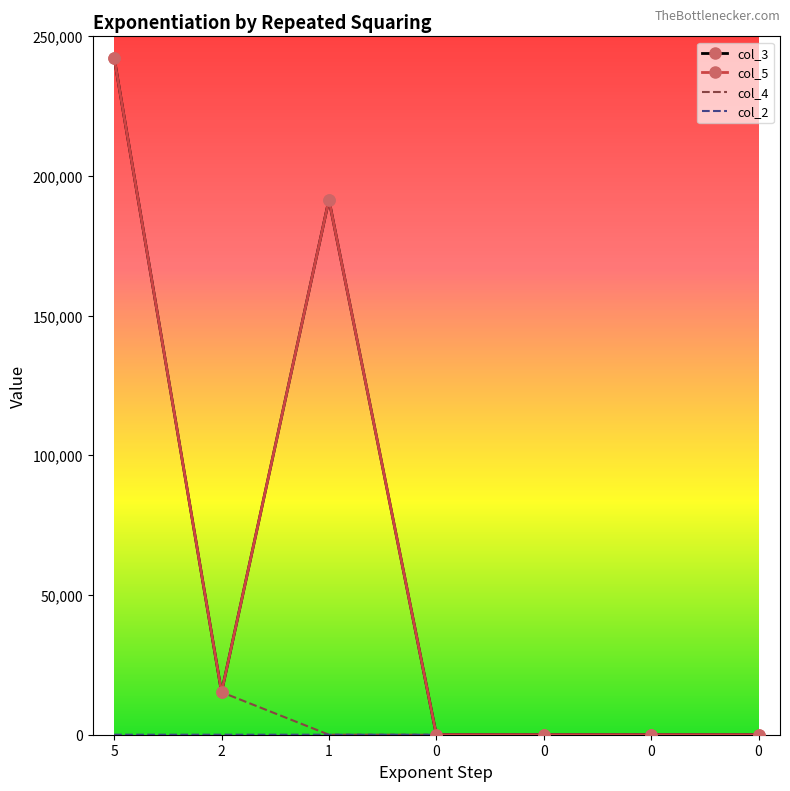

Which label corresponds to the smallest value in the chart?

2